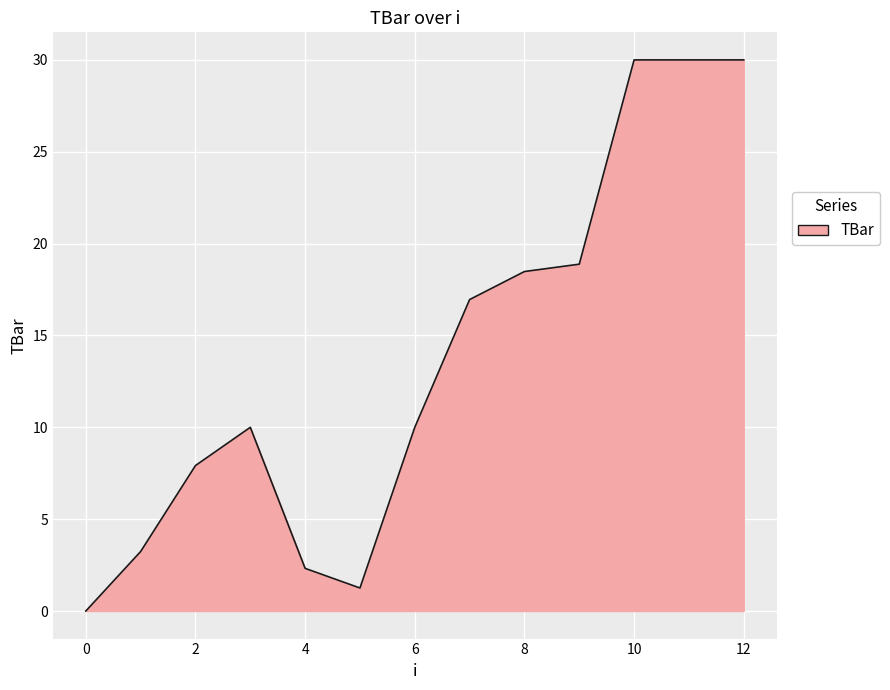

What is the greatest value displayed?

30.0